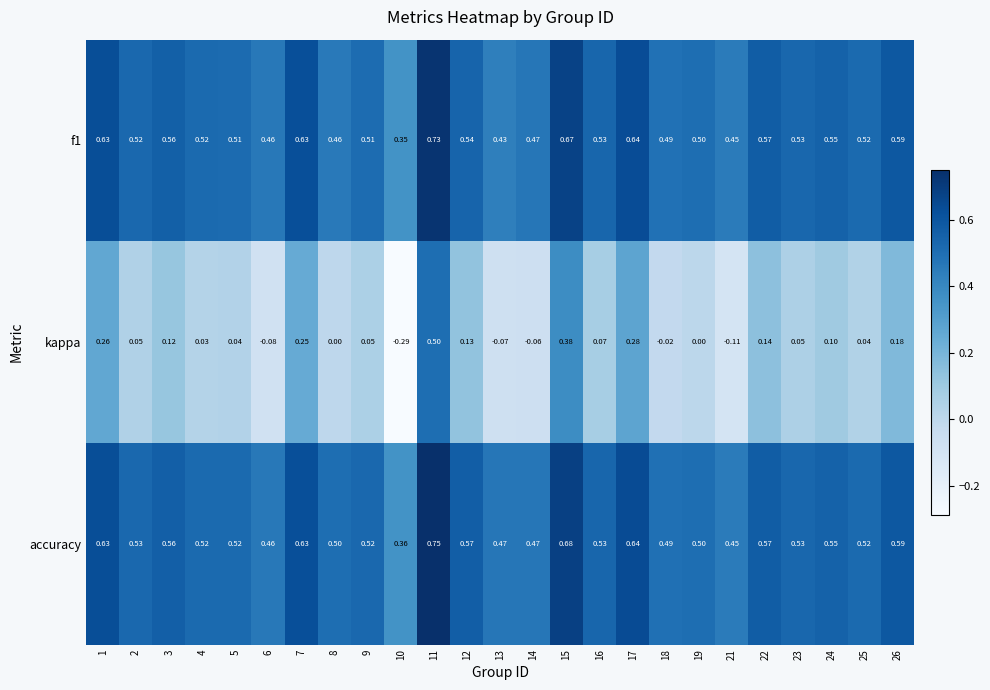

Between 6 and 18, which series saw the biggest shift?

kappa